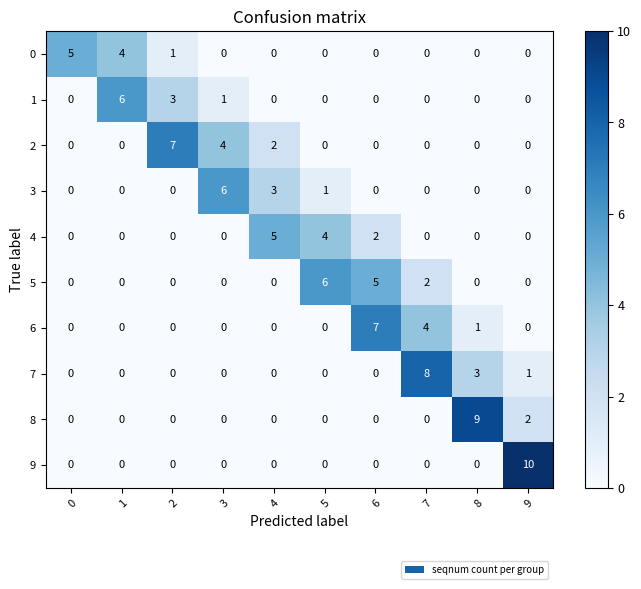

What is the total value across all series at 7?

14